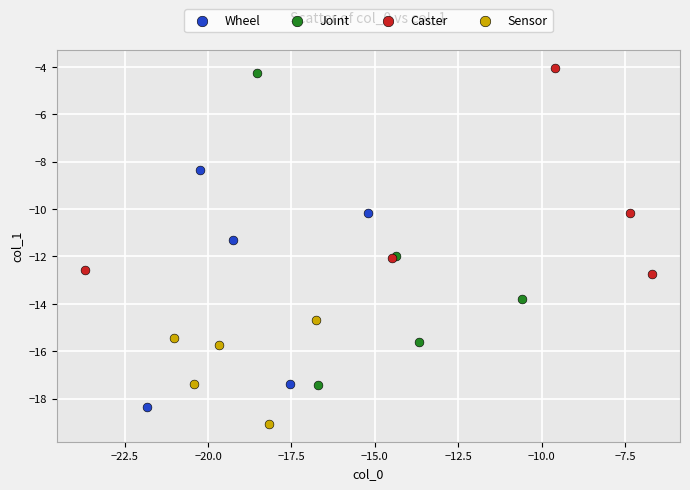

Which series reaches the minimum Y coordinate?

Sensor